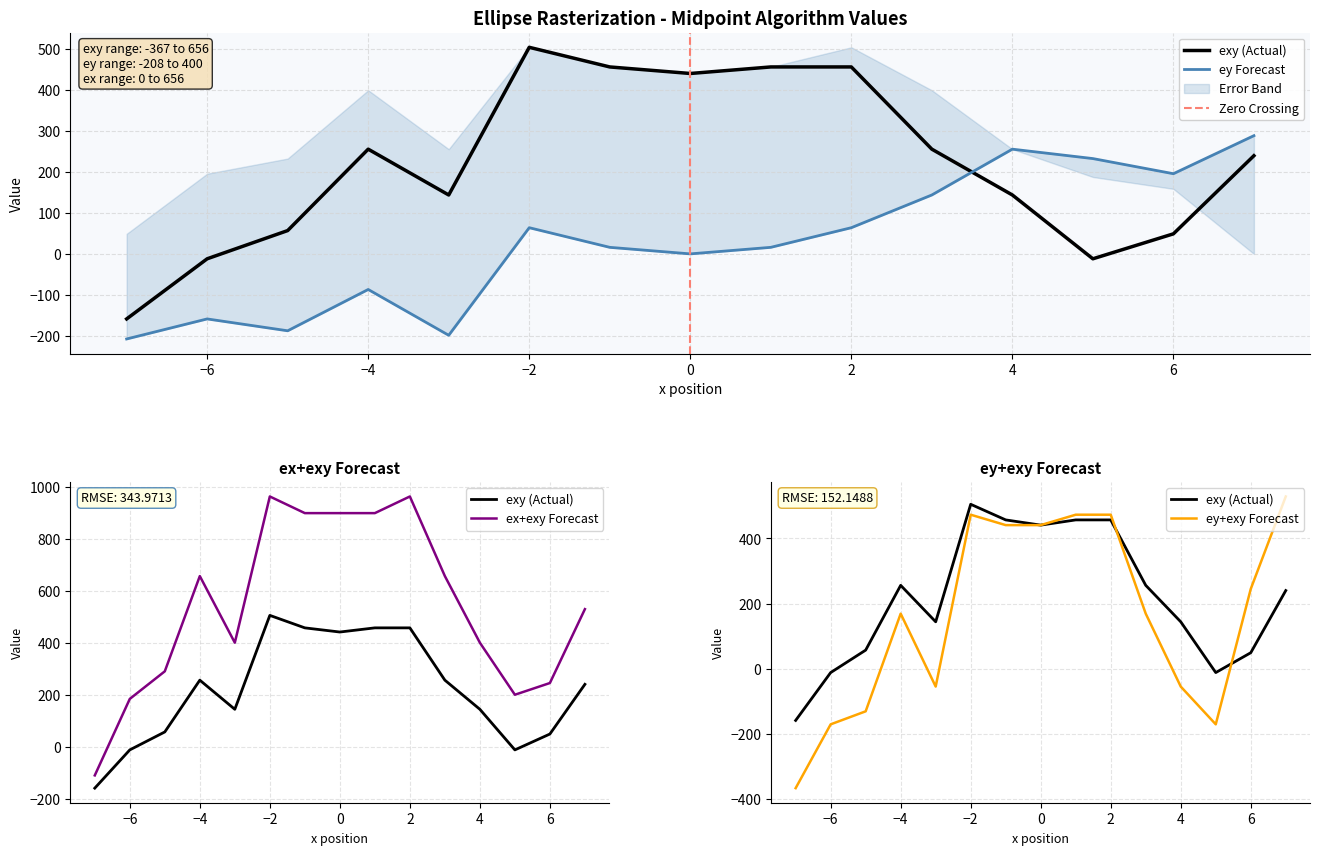

The value of ey+exy at 3 is 169. True or false?

True